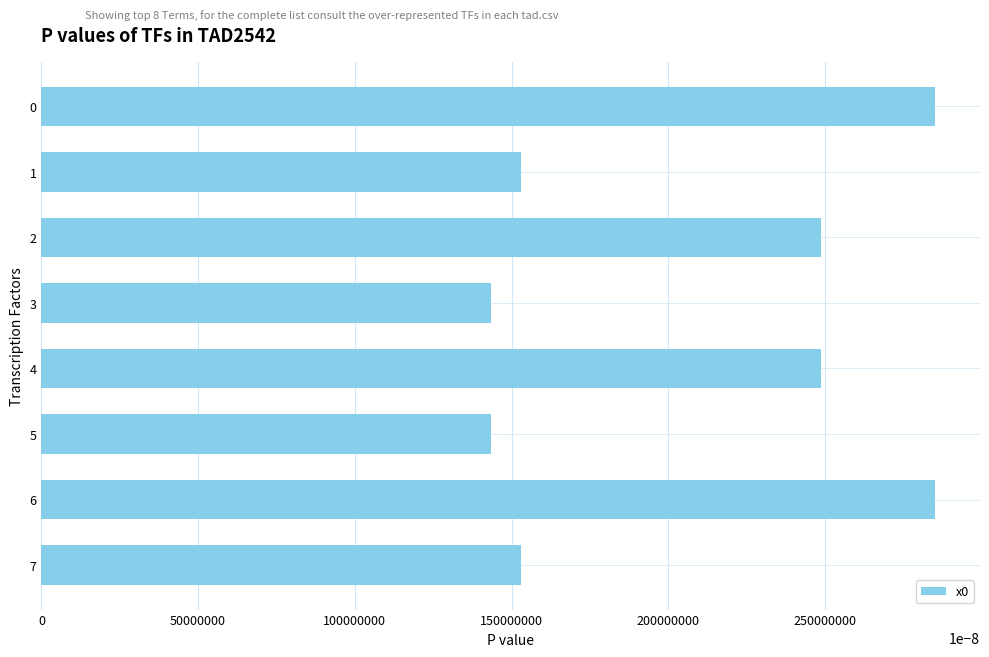

How many data points does each series have?

8